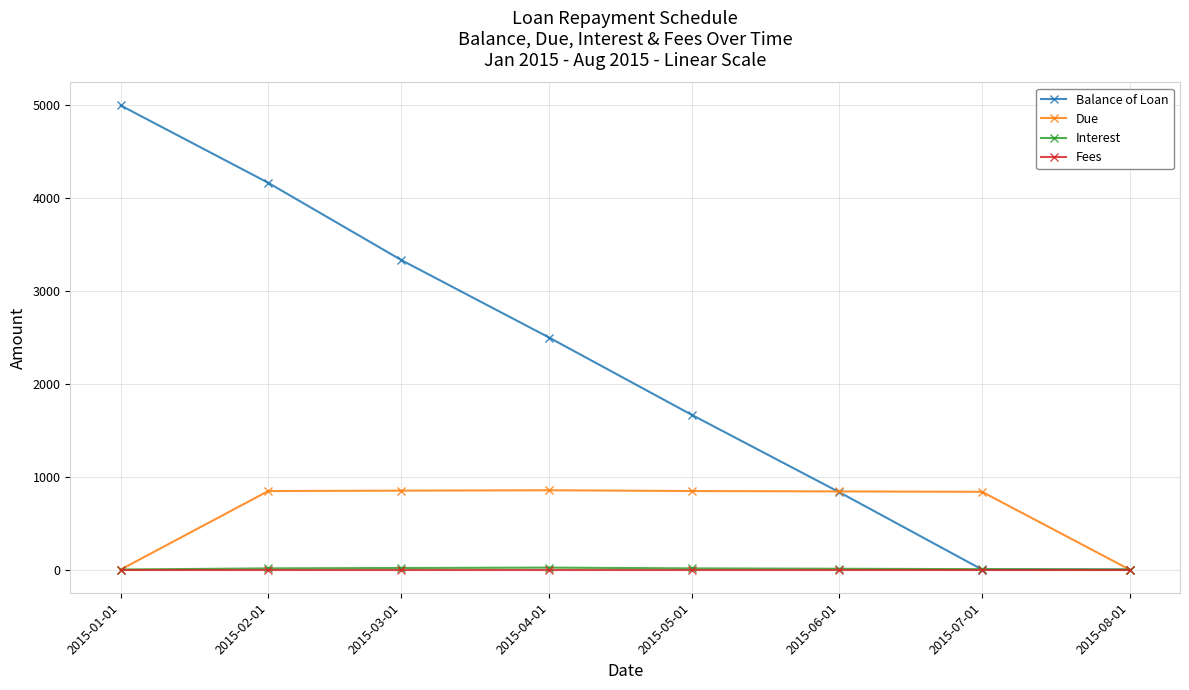

How many lines are shown in the chart?

4